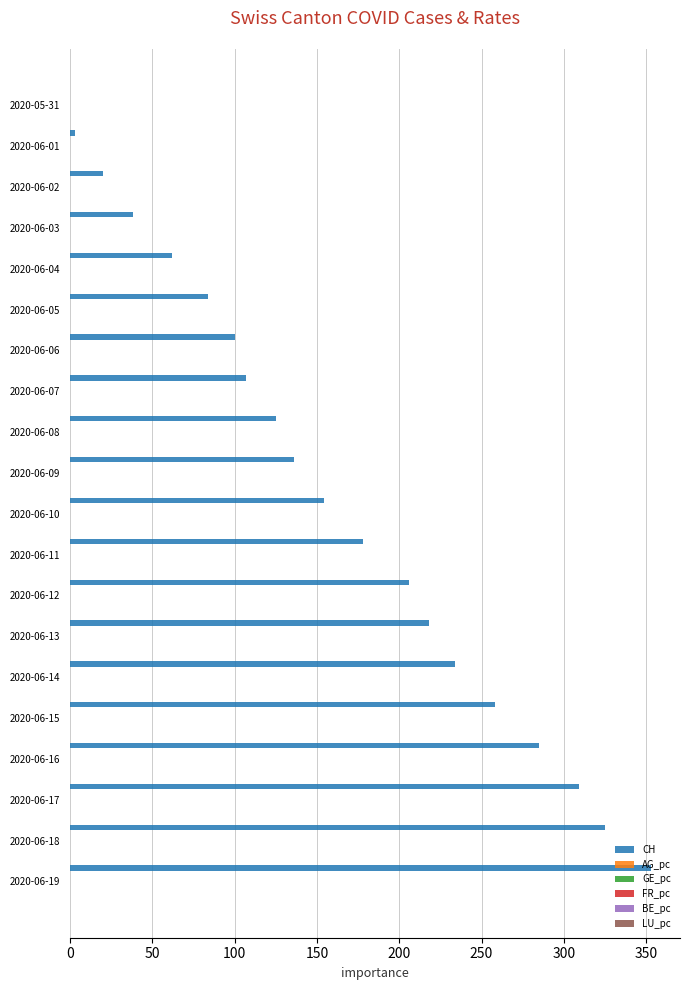

Which series has the largest total across all categories?

CH